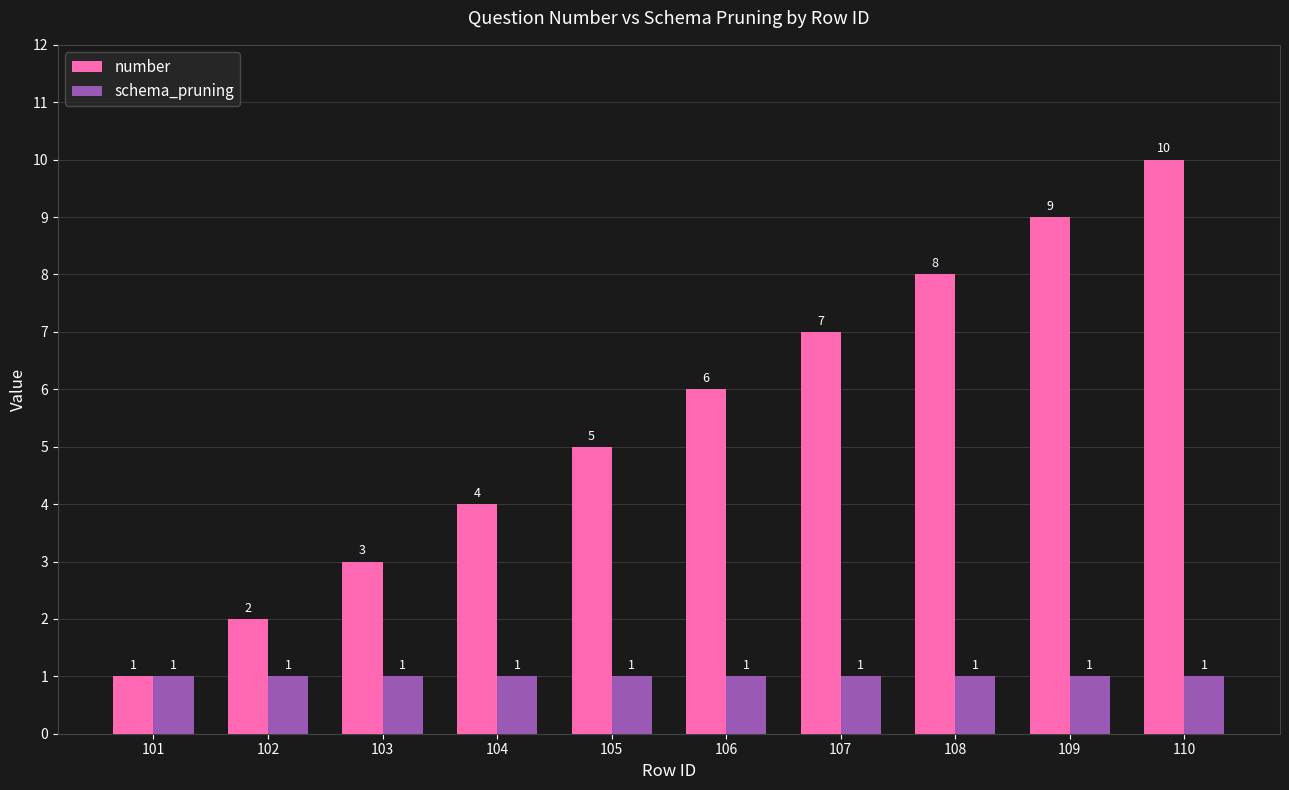

Reading left to right, what are all the values shown in this chart?

number: 101=1	102=2	103=3	104=4	105=5	106=6	107=7	108=8	109=9	110=10
schema_pruning: 101=1	102=1	103=1	104=1	105=1	106=1	107=1	108=1	109=1	110=1